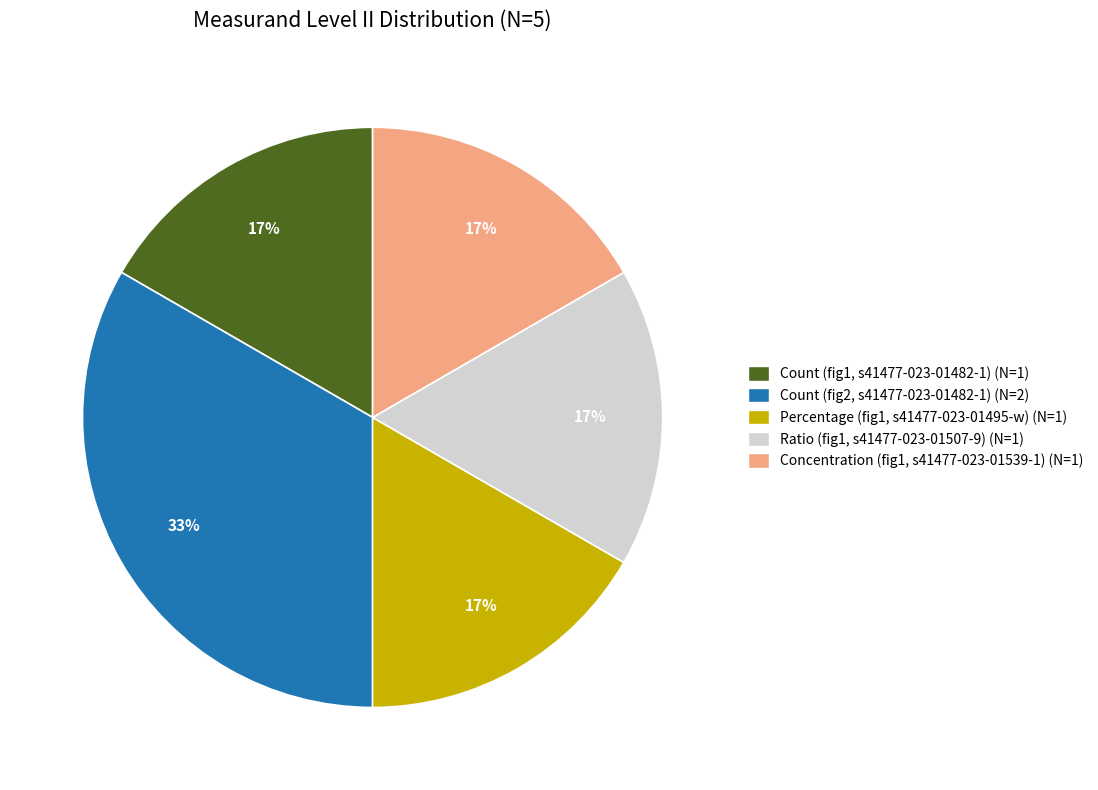

Do Count (fig1, s41477-023-01482-1) and Percentage (fig1, s41477-023-01495-w) together represent more than half of the pie?

No